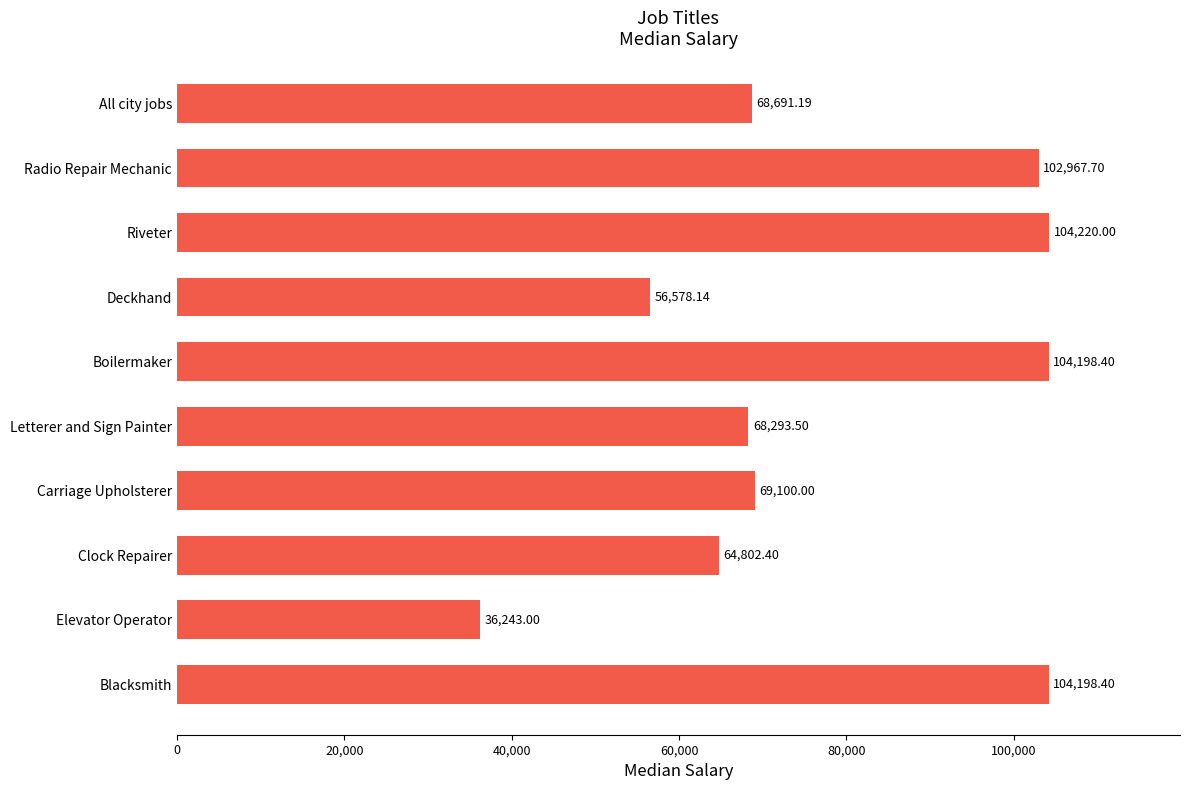

How many values are below 69100?

5